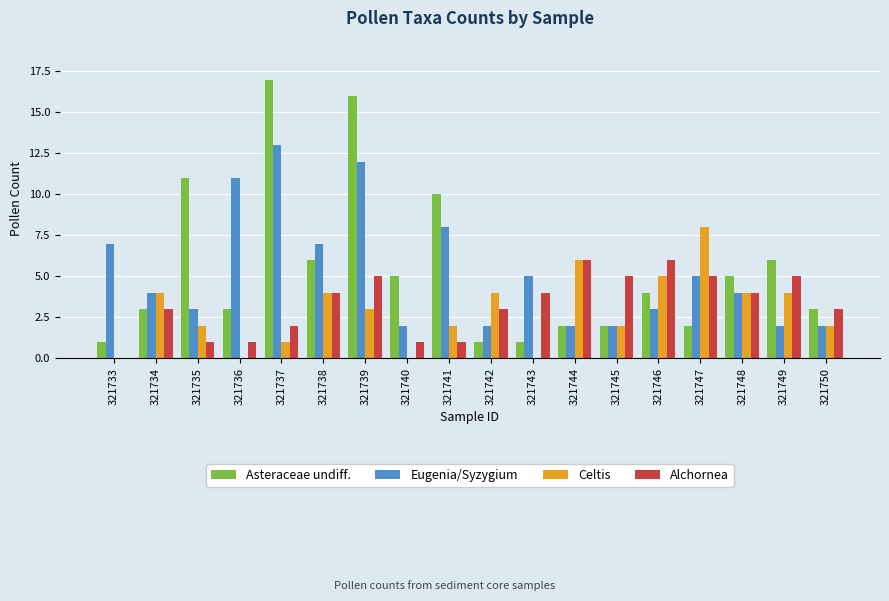

What is the sum of all Celtis values?

51